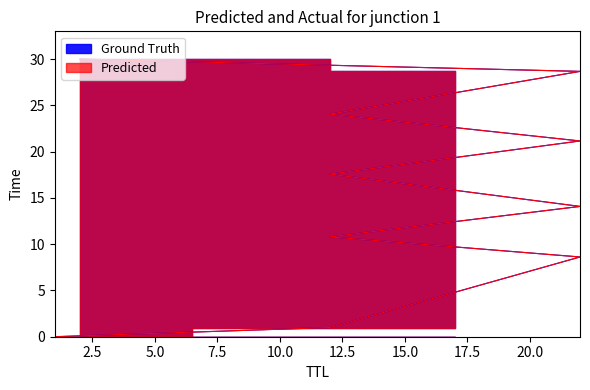

What is the average value of the Ground Truth series?

15.6